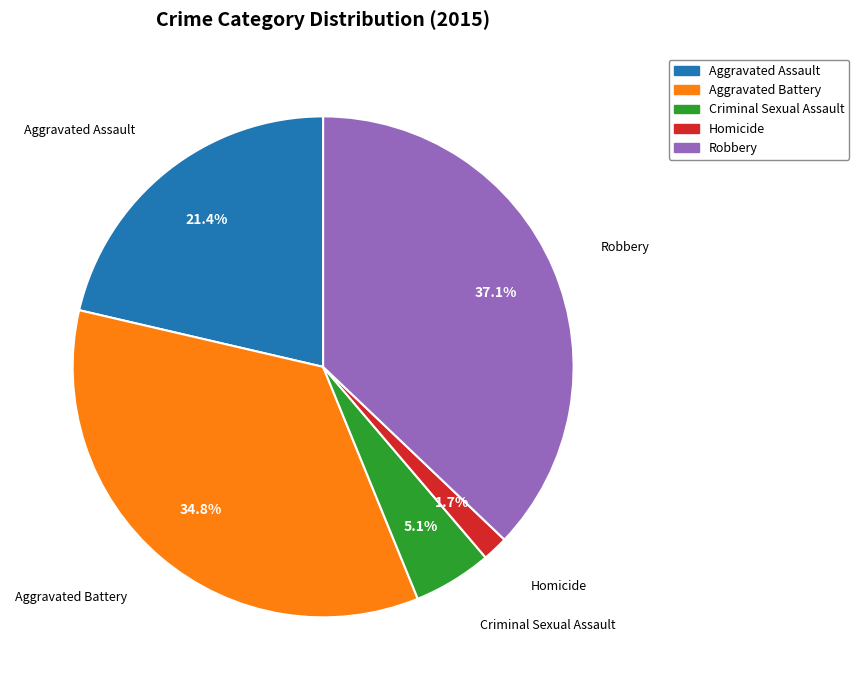

Is there a majority slice in this chart?

No